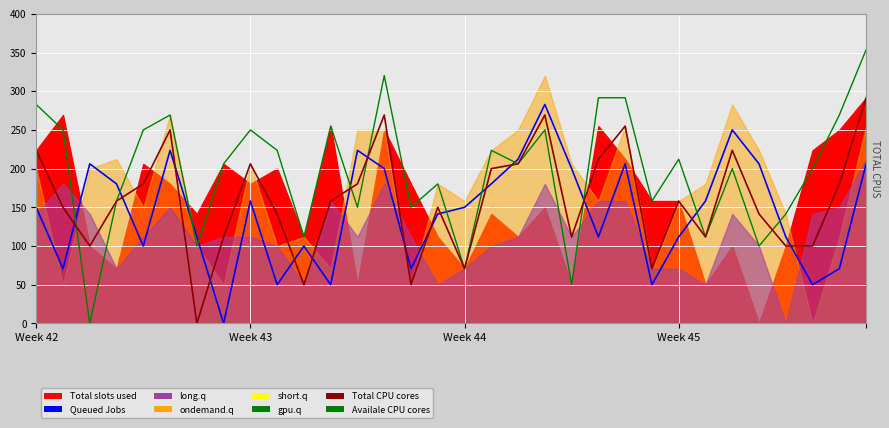

True or false: Availale CPU cores has a value of 395.8 at 22.

False